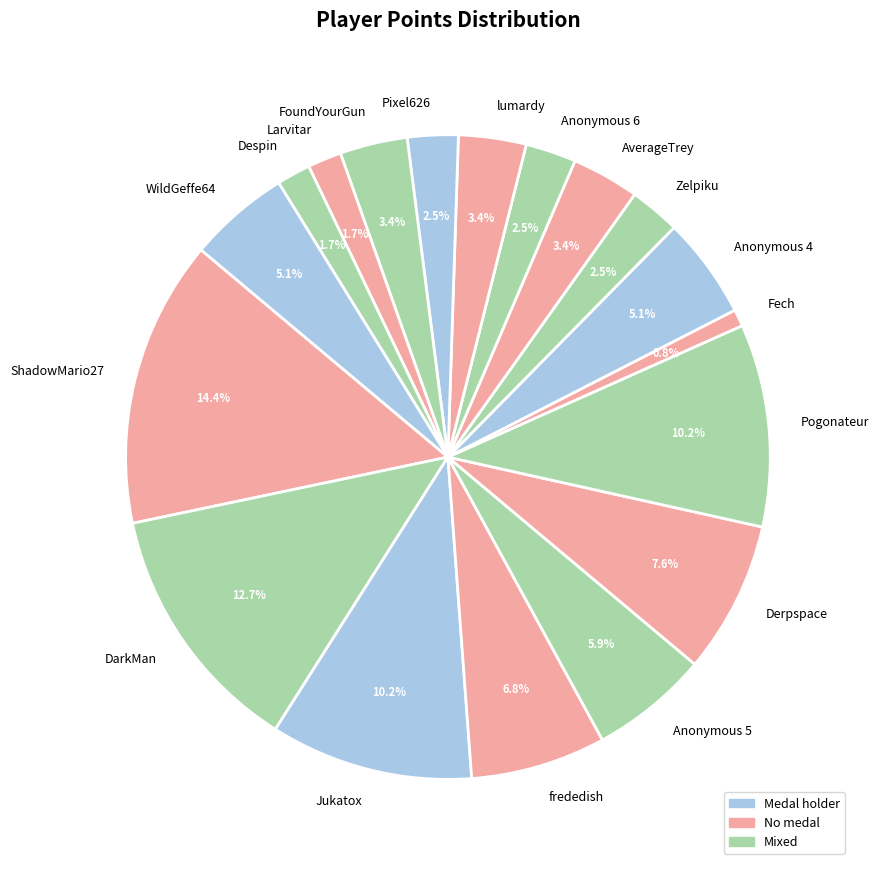

To the nearest percent, what is the difference between the largest and smallest slice percentages?

14%